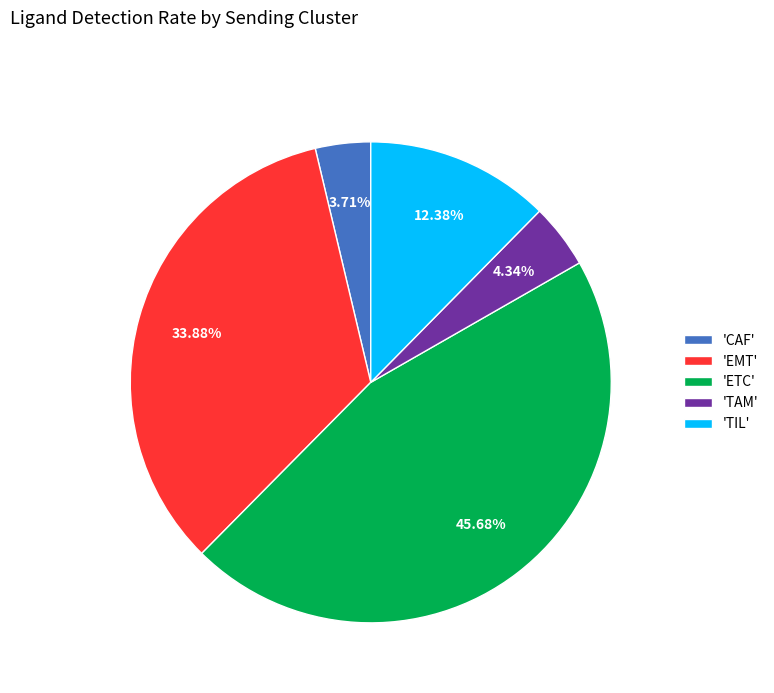

Which has a higher value, 'ETC' or 'TAM'?

'ETC'